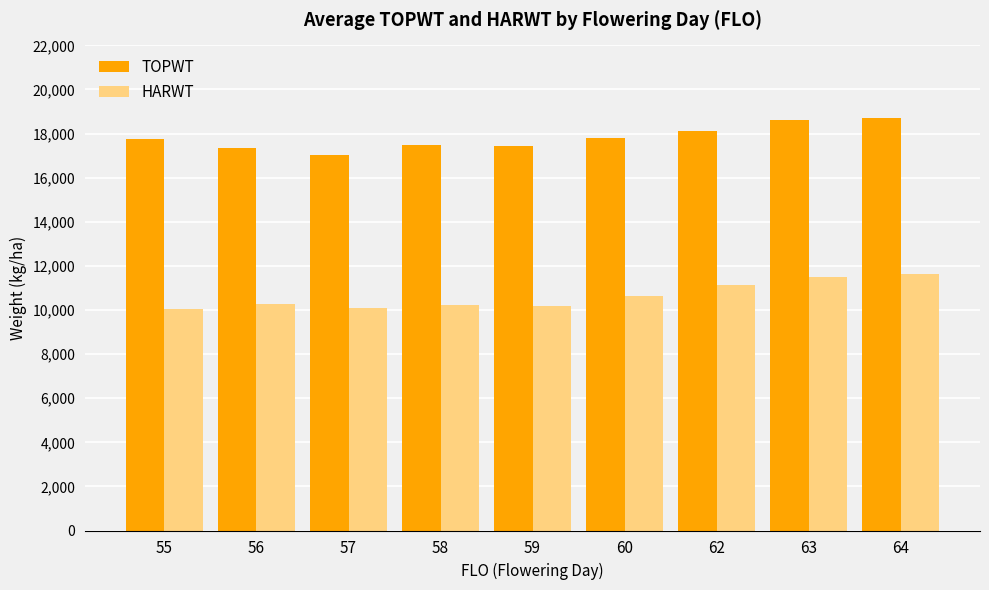

What is the spread (max minus min) of values at 55?

7694